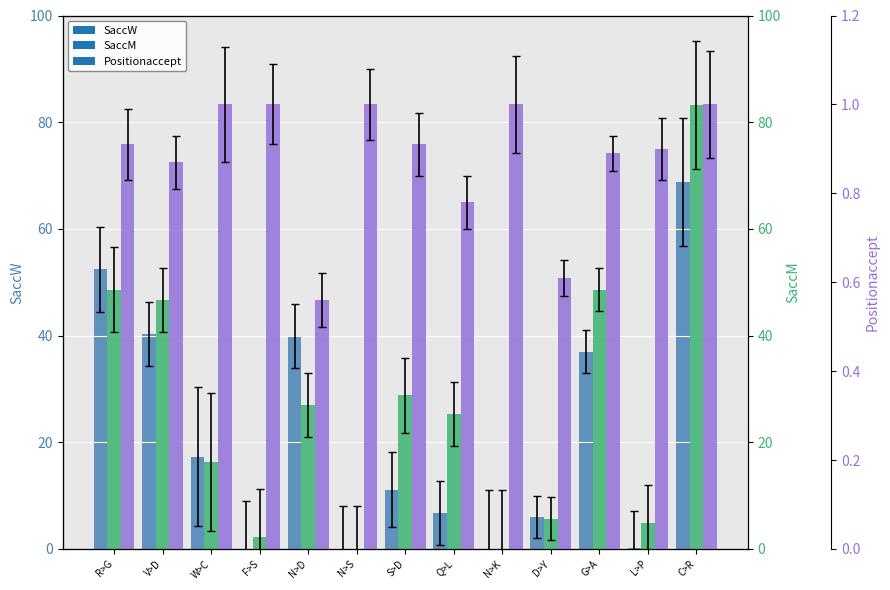

At C>R, list the series in order from smallest to largest.

Positionaccept, SaccW, SaccM